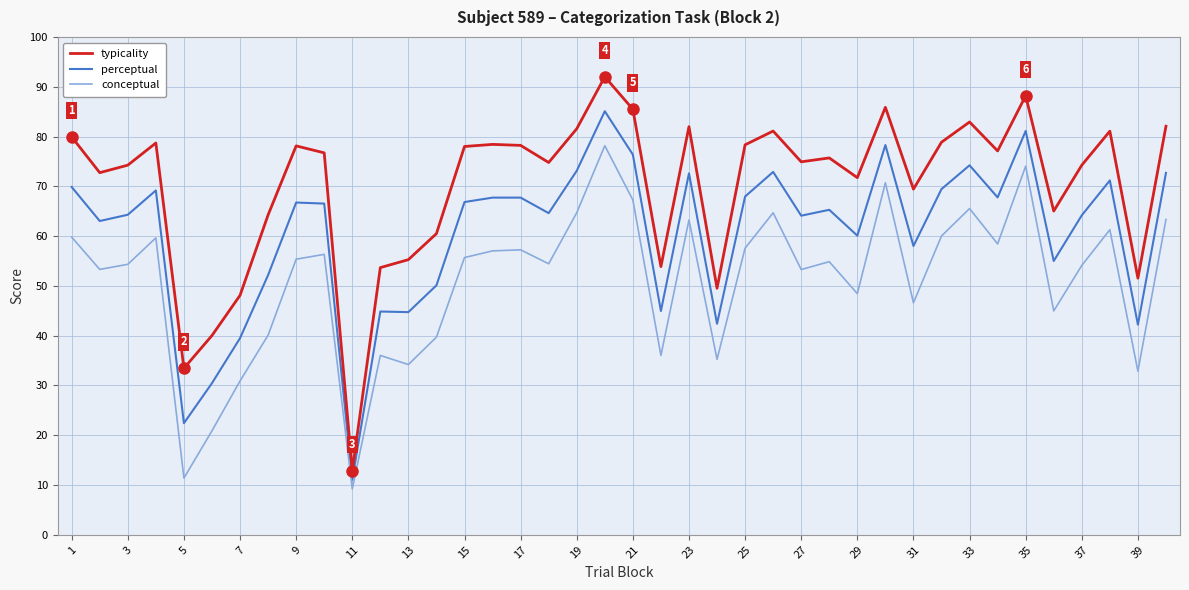

Rank the series by their average value, from highest to lowest.

typicality, perceptual, conceptual